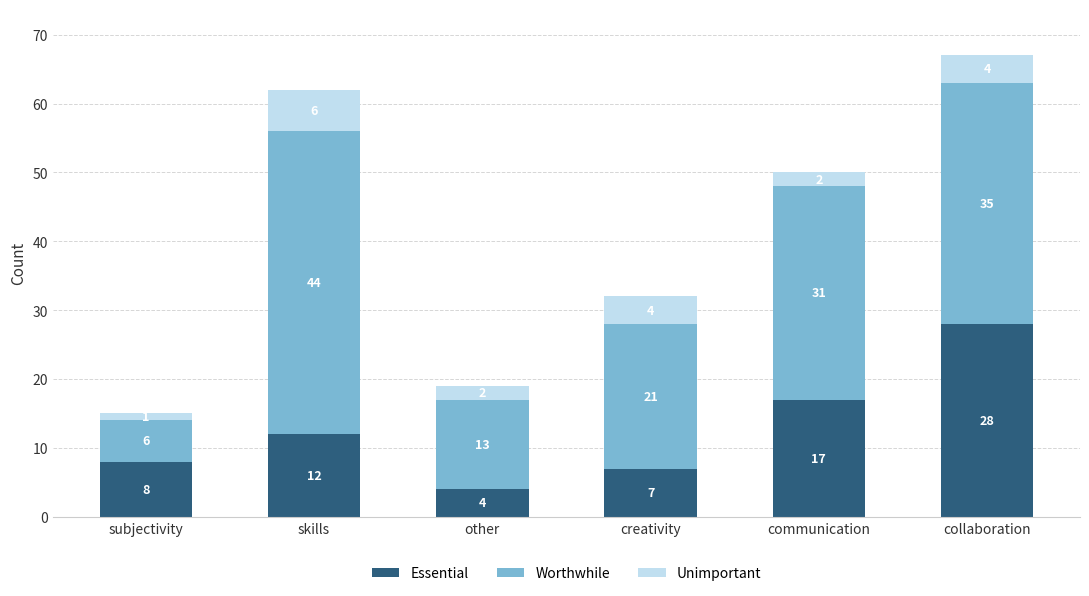

Count the number of categories in the chart.

6